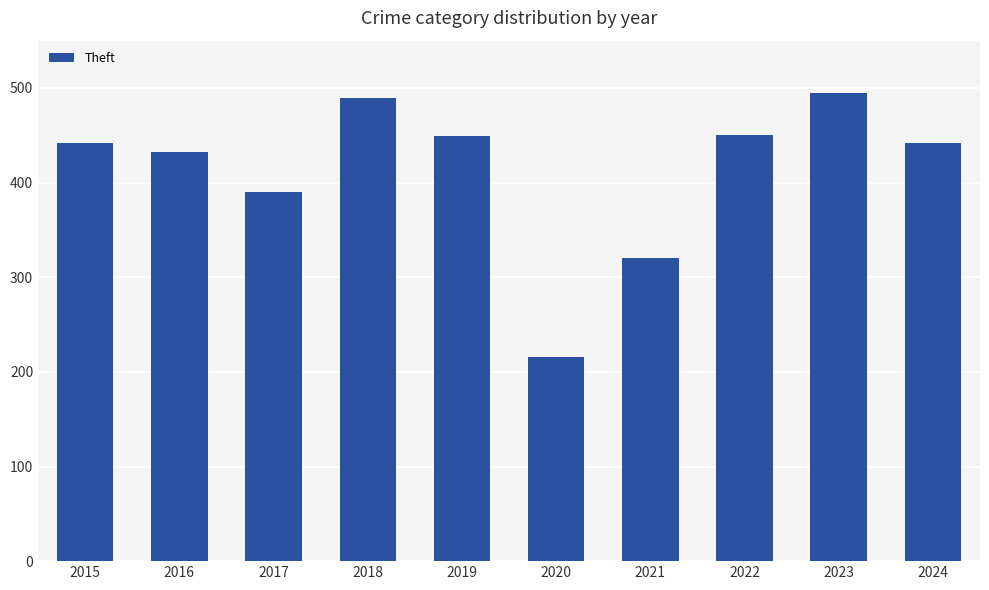

What is the value of the 10th bar from the left?

442